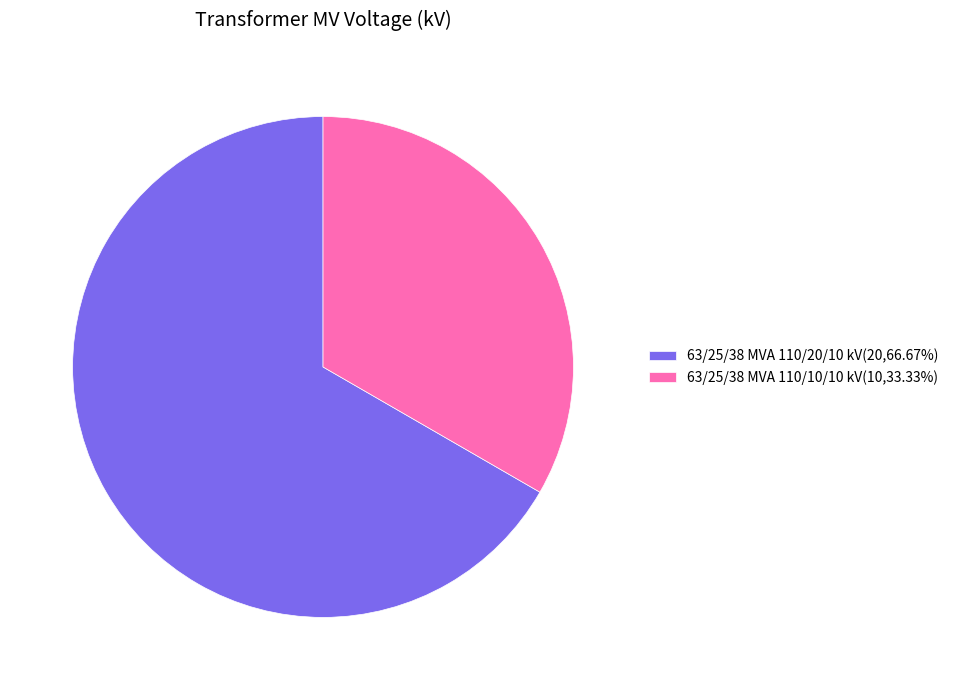

Is it true that 63/25/38 MVA 110/10/10 kV is 33% of the pie?

True